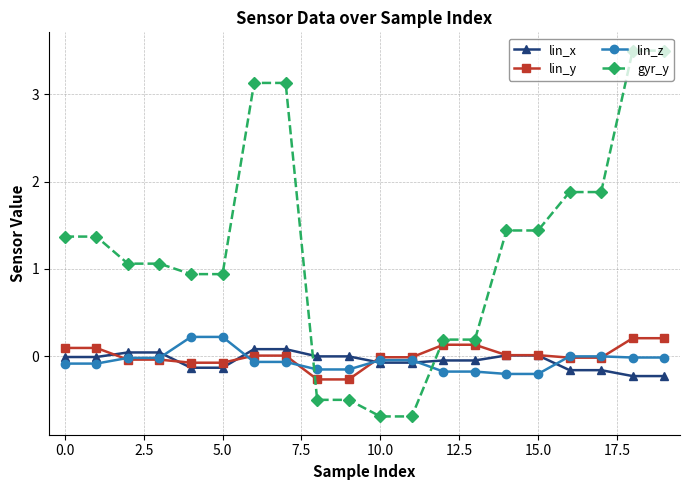

What is the minimum value shown in the chart?

-0.7